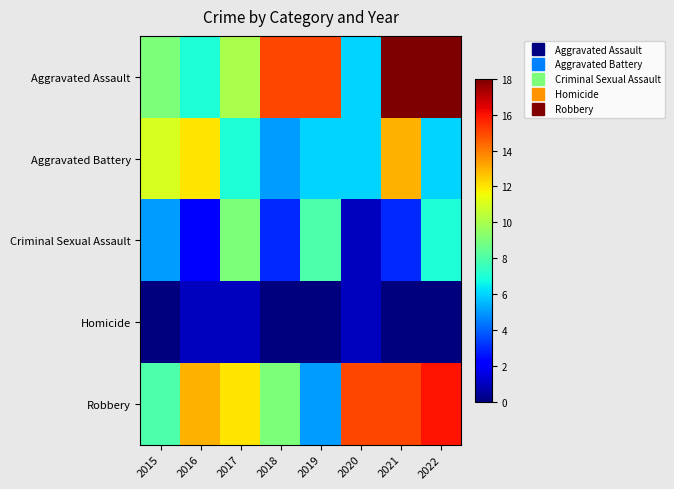

Reading right to left, transcribe all the data shown in this chart.

Aggravated Assault: 2022=18	2021=18	2020=6	2019=15	2018=15	2017=10	2016=7	2015=9
Aggravated Battery: 2022=6	2021=13	2020=6	2019=6	2018=5	2017=7	2016=12	2015=11
Criminal Sexual Assault: 2022=7	2021=3	2020=1	2019=8	2018=3	2017=9	2016=2	2015=5
Homicide: 2022=0	2021=0	2020=1	2019=0	2018=0	2017=1	2016=1	2015=0
Robbery: 2022=16	2021=15	2020=15	2019=5	2018=9	2017=12	2016=13	2015=8